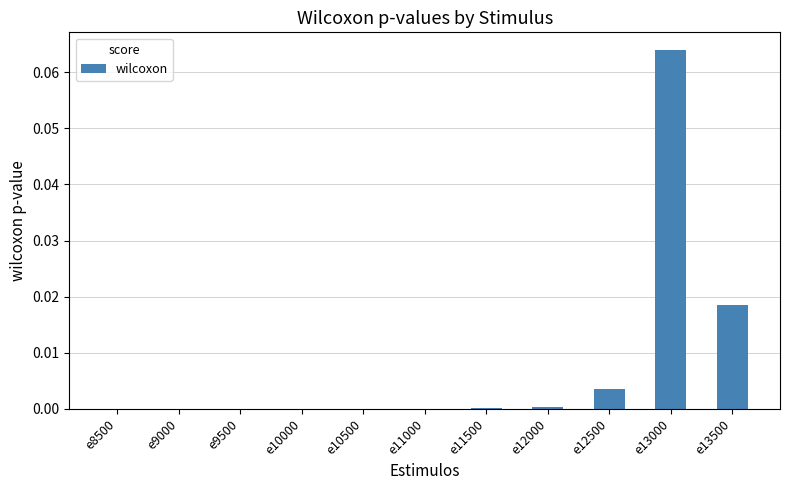

Which label corresponds to the largest value in the chart?

e13000